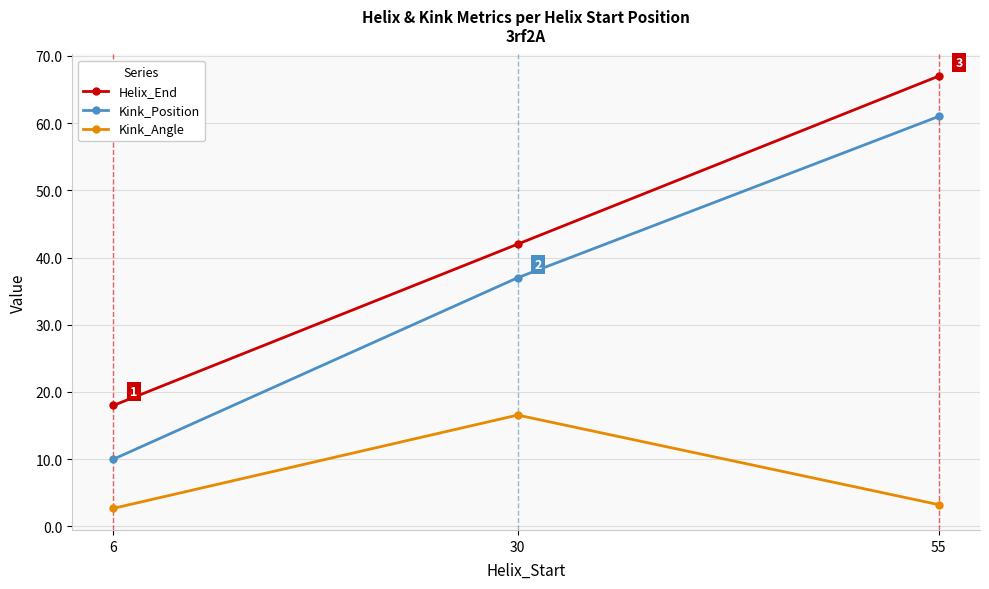

What is the spread (max minus min) of values at 30?

25.4